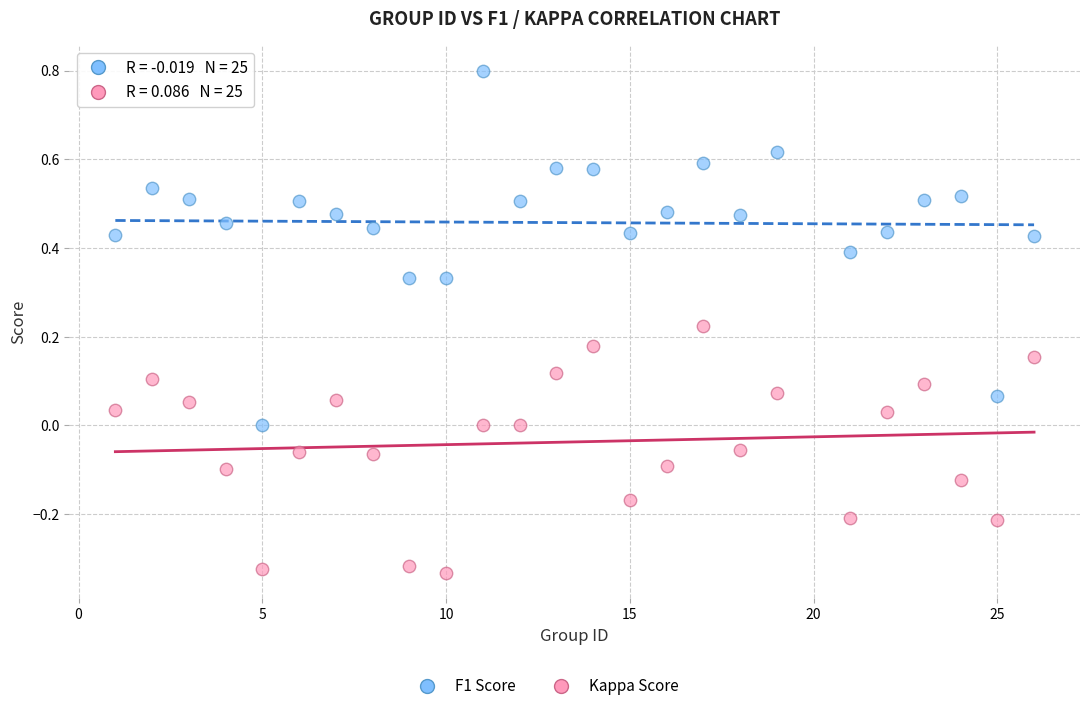

Which series has the widest spread of Y values?

F1 Score